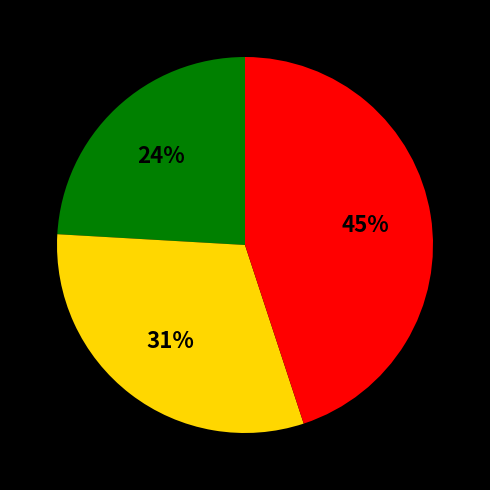

To the nearest percent, what is the difference between the largest and smallest slice percentages?

21%